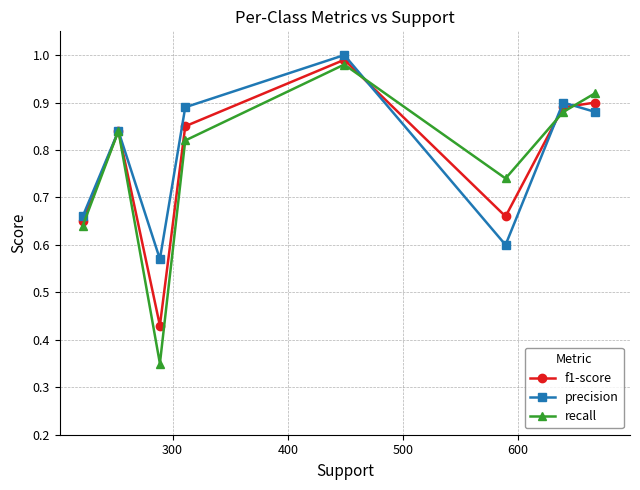

Which series has the widest spread of values?

recall